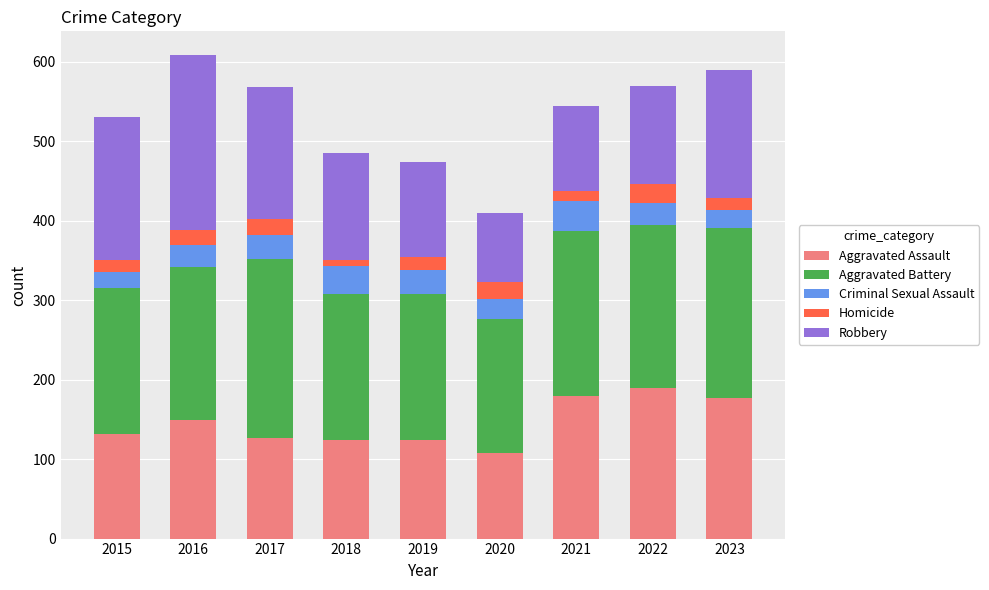

What is the total value across all series at 2023?

590